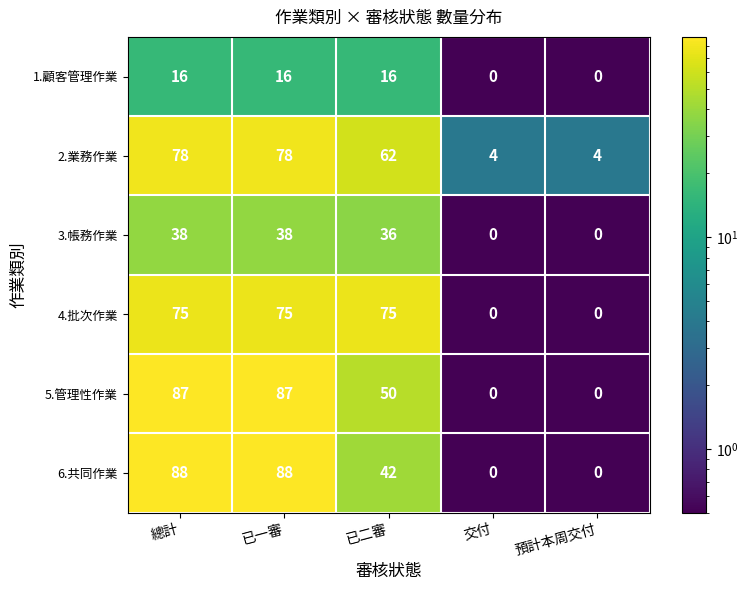

Is the value of 4.批次作業 at 總計 greater than the value of 5.管理性作業 at 總計?

No